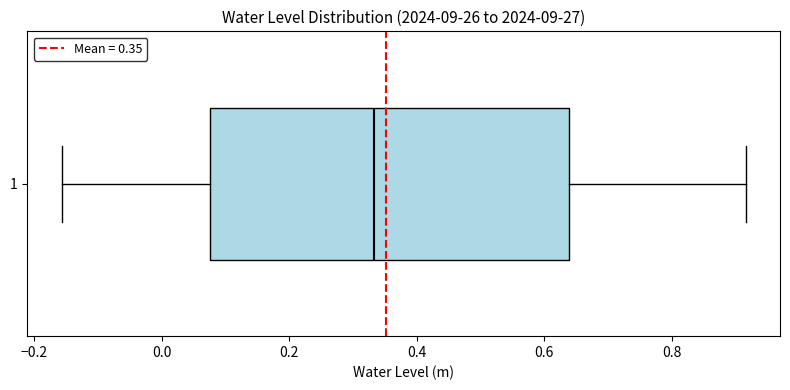

Transcribe this box plot: give where the median line is, the range the box spans, and where the two whiskers end, as read against the x-axis. The values are not printed on the chart, so give them approximately, as read against the axis.

median 0.34, box 0.08 to 0.64, whiskers -0.16 to 0.92